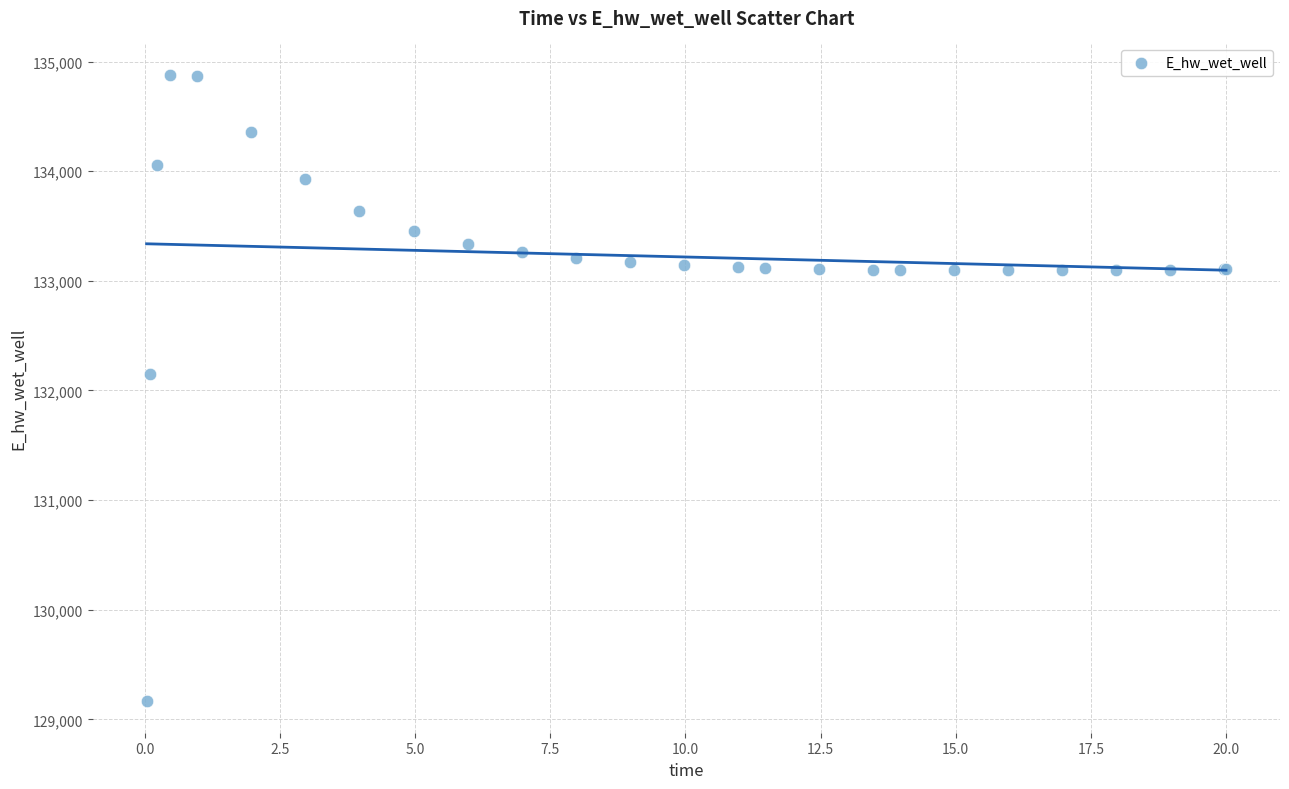

What Y value in the scatter plot is closest to 132021?

132146.4